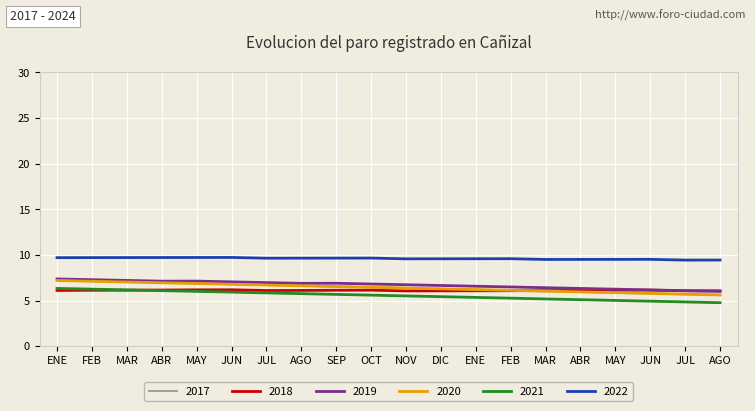

What are all the series names shown in the legend?

2017, 2018, 2019, 2020, 2021, 2022